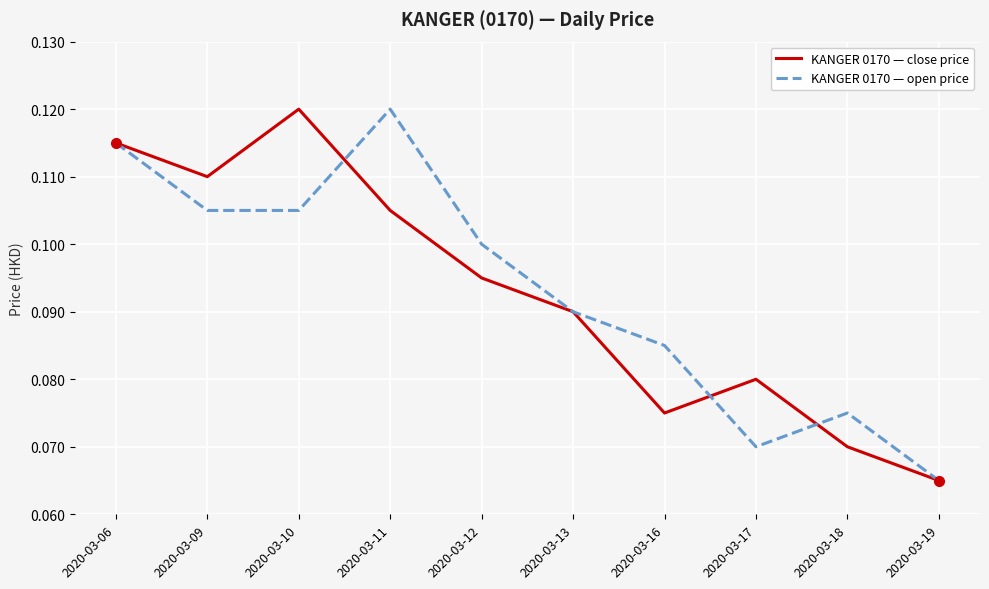

At which label is KANGER 0170 — open price closest to 0?

2020-03-19